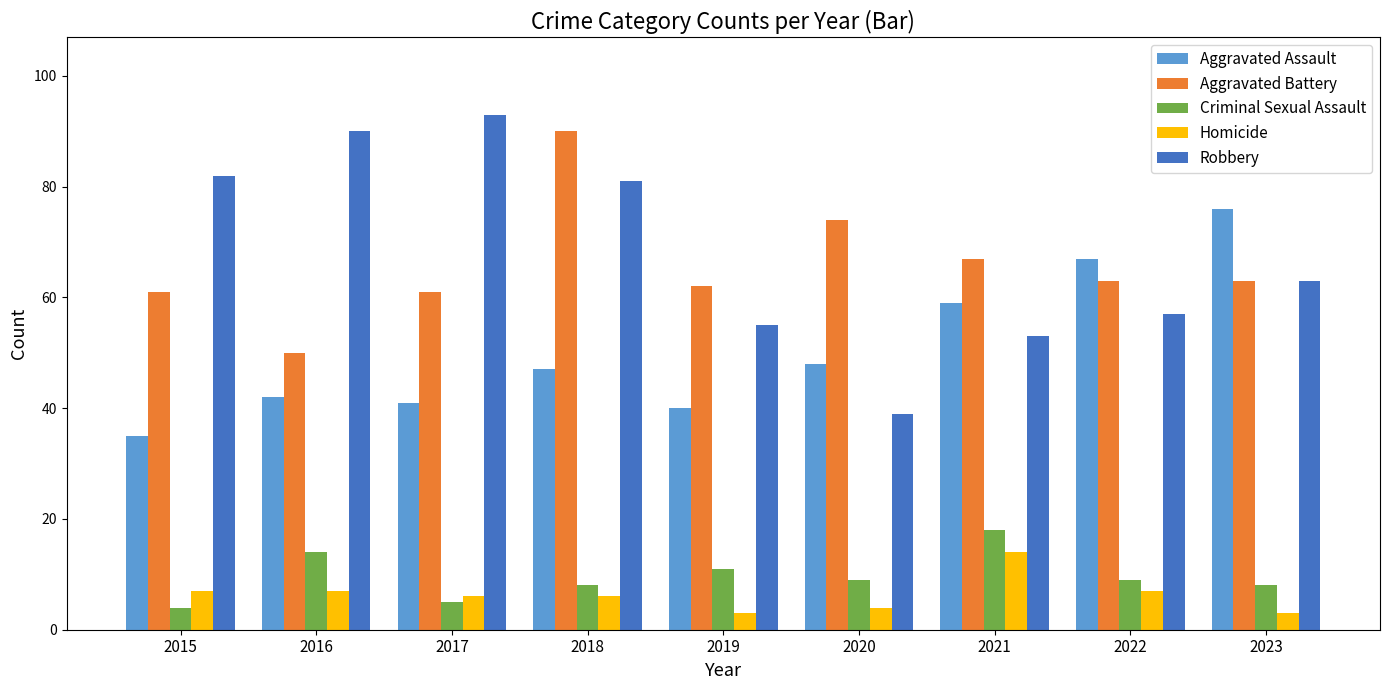

What is the sum of the Aggravated Battery values at 2019 and 2021?

129